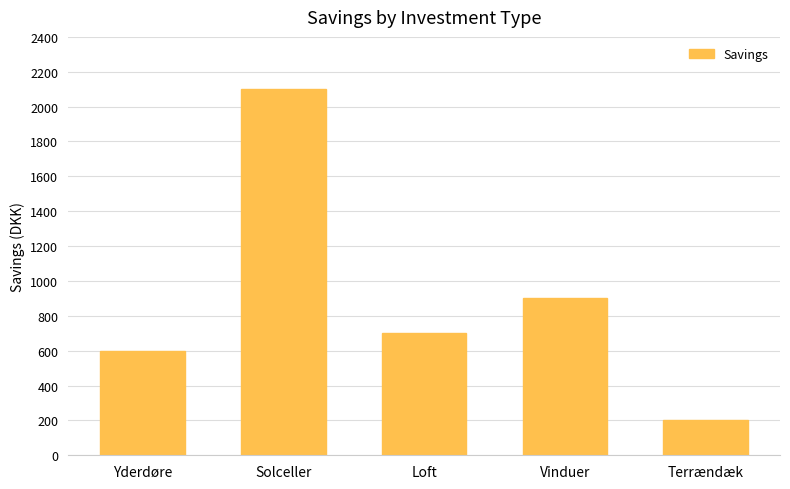

List the labels in order of value, smallest first.

Terrændæk, Yderdøre, Loft, Vinduer, Solceller